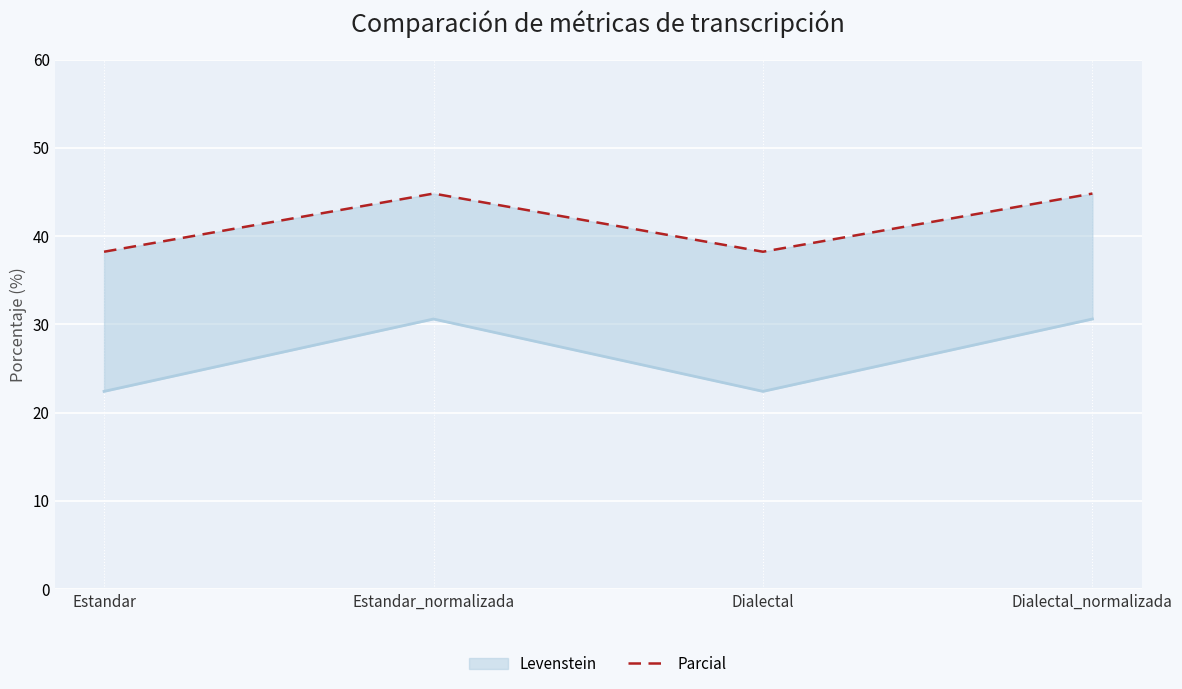

What is the difference between the maximum and second lowest values in the Levenstein series?

8.2